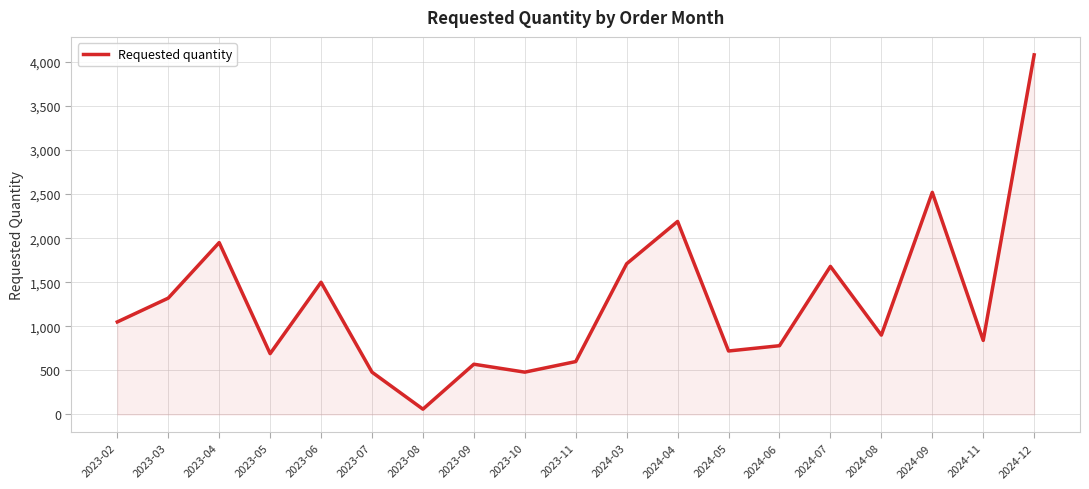

At which category does the chart reach its peak across all series?

2024-12